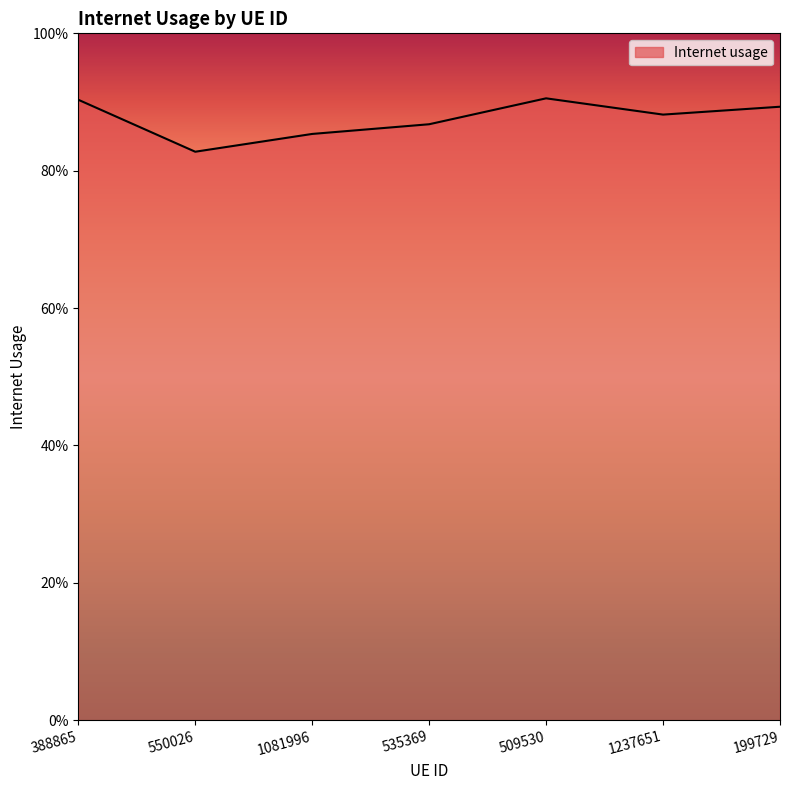

Reading right to left, extract all data points from this chart.

0.9	0.9	0.9	0.9	0.9	0.8	0.9